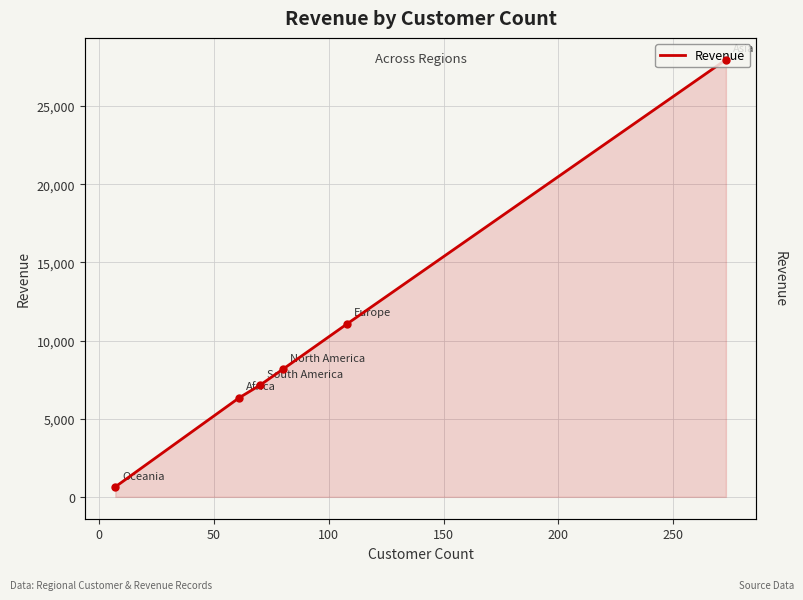

Is it true that the value at −50 is 47056.2?

False